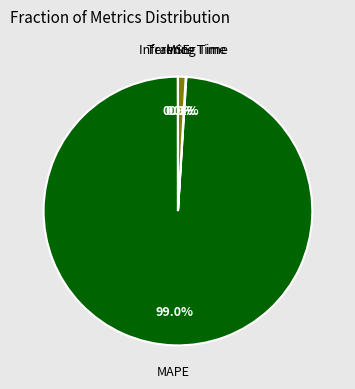

Does any single category account for the majority?

Yes